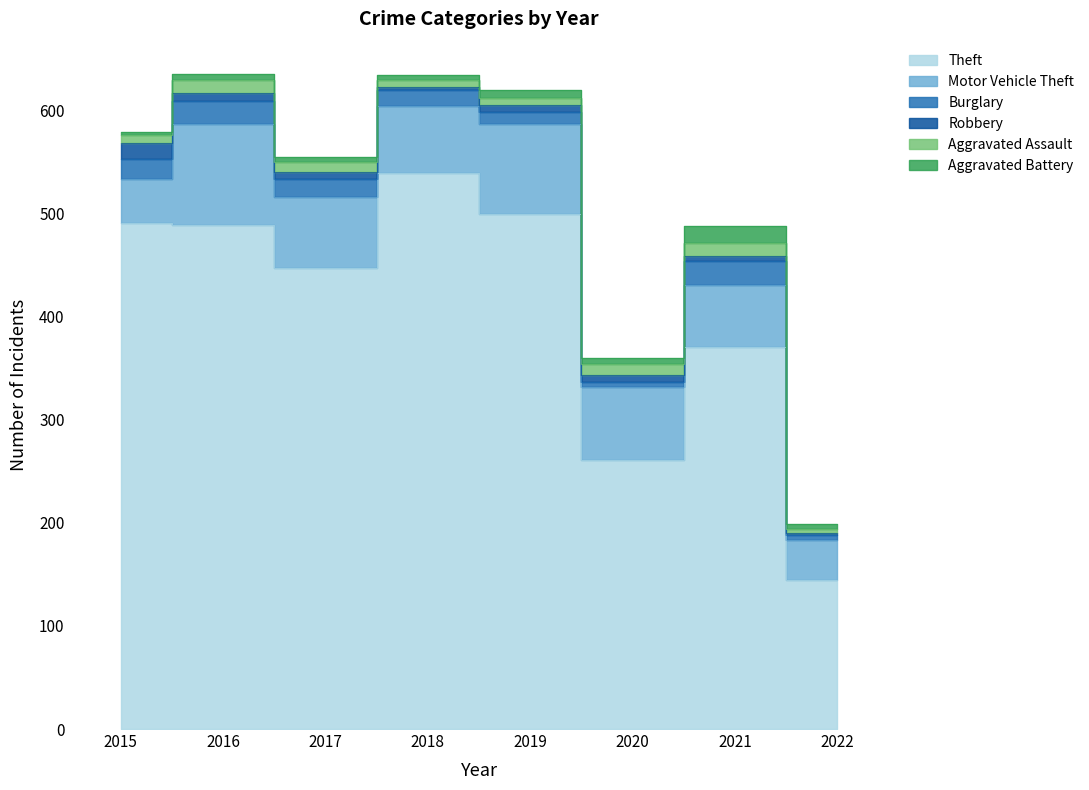

What is the total value across all series at 2019?

620